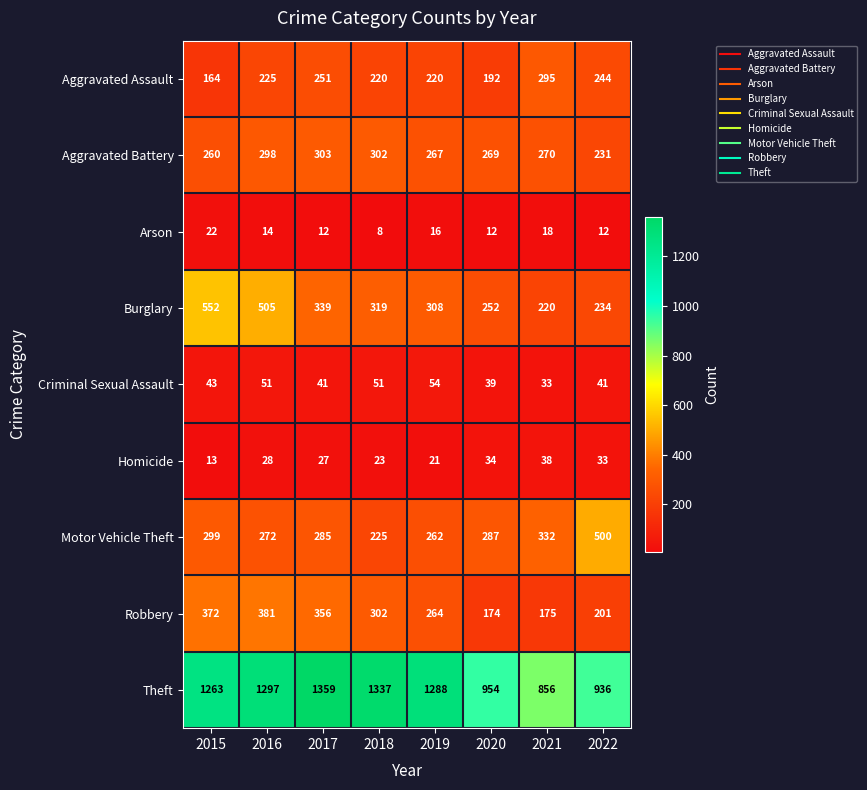

What is the spread (max minus min) of values at 2022?

924